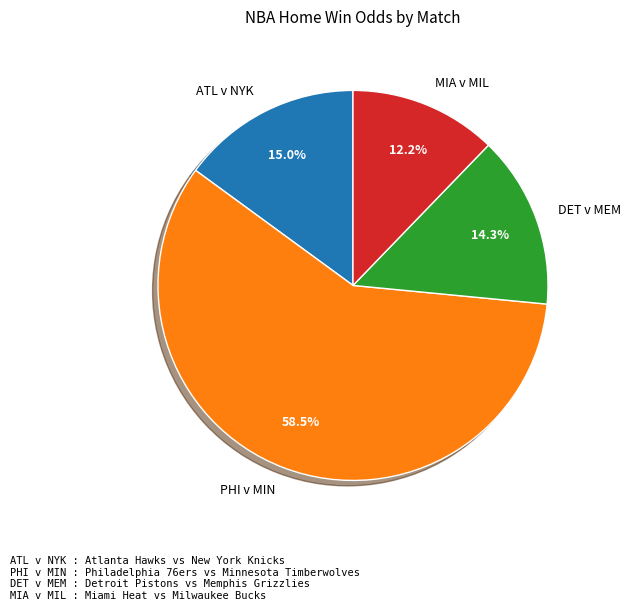

Combined, do PHI v MIN and ATL v NYK account for over 50%?

Yes